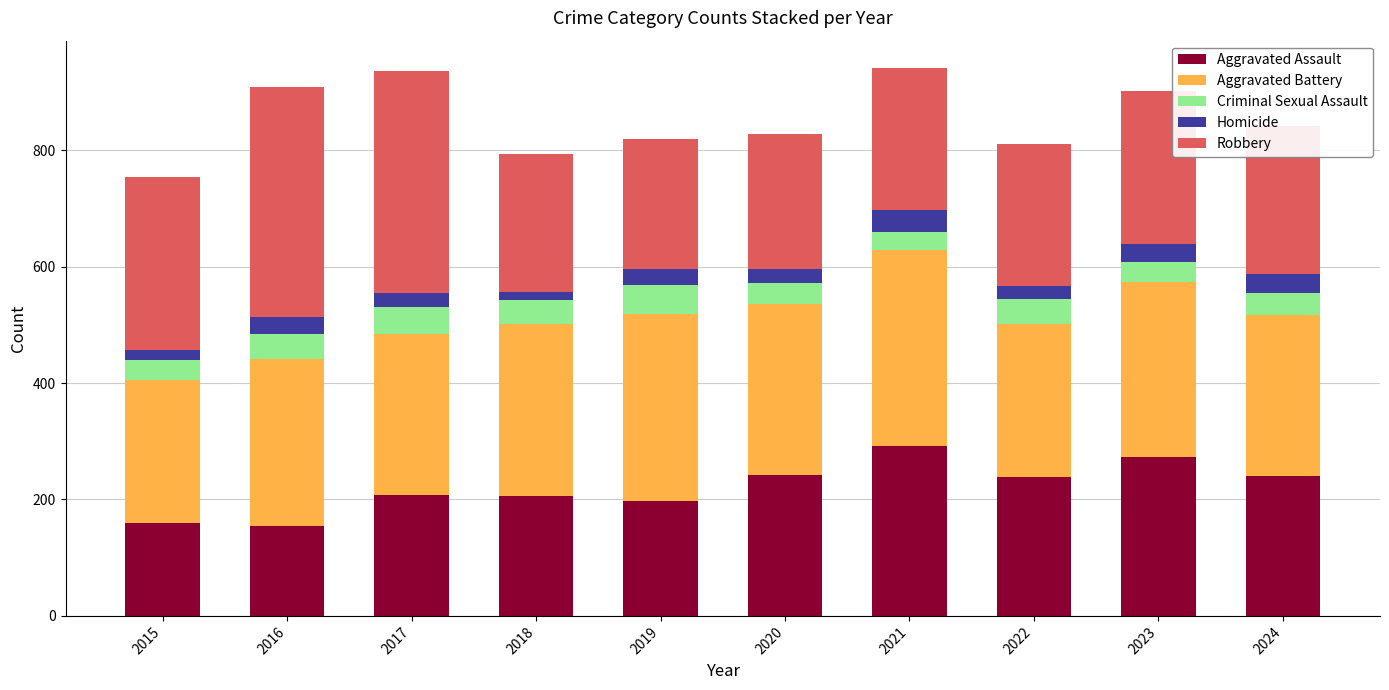

What is the highest value of the Aggravated Assault series?

292